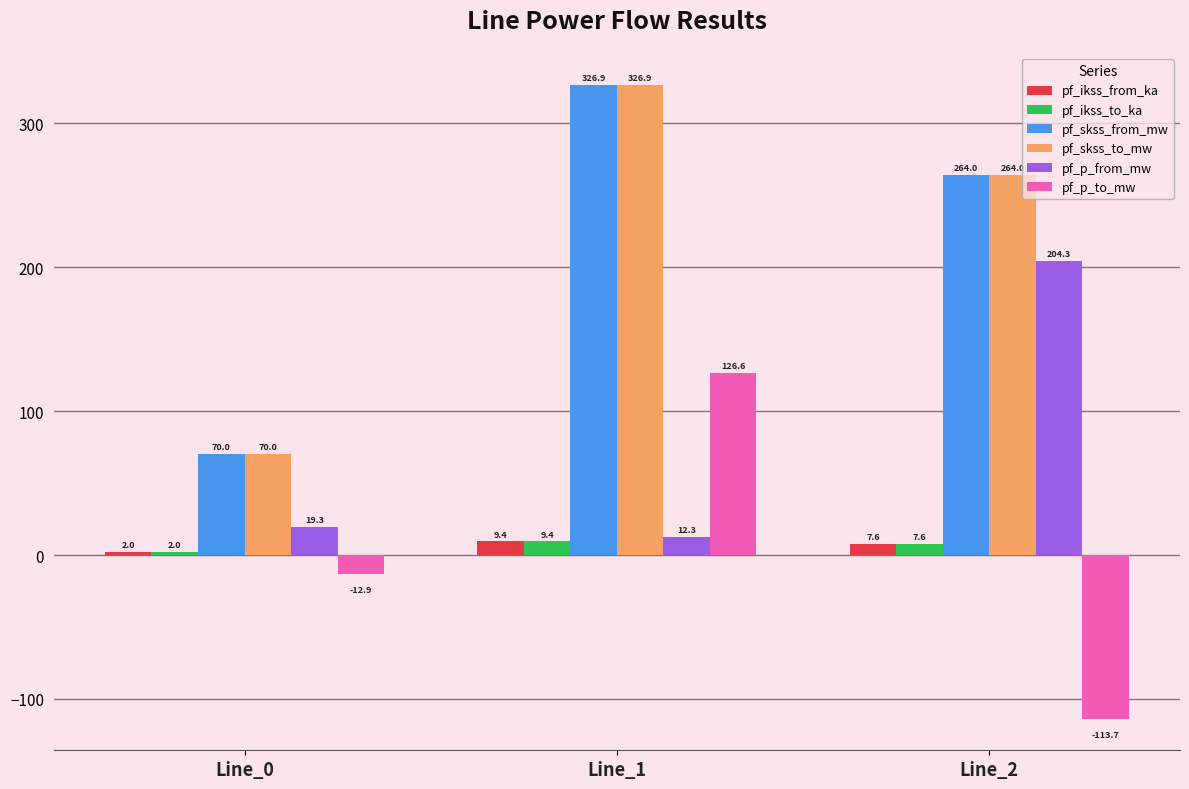

Between Line_1 and Line_2, which series saw the biggest shift?

pf_p_to_mw